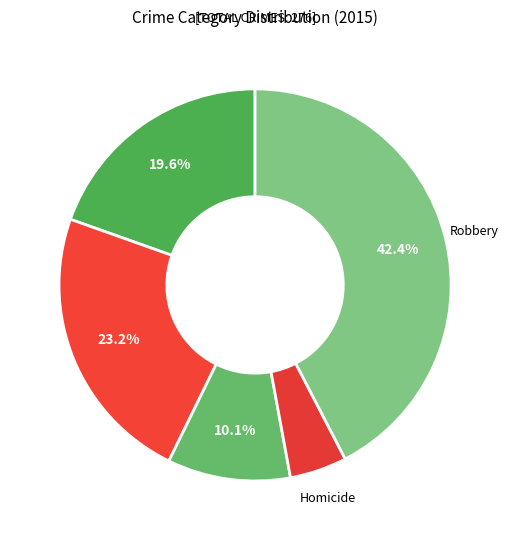

Is there any slice that represents more than half of the pie?

No